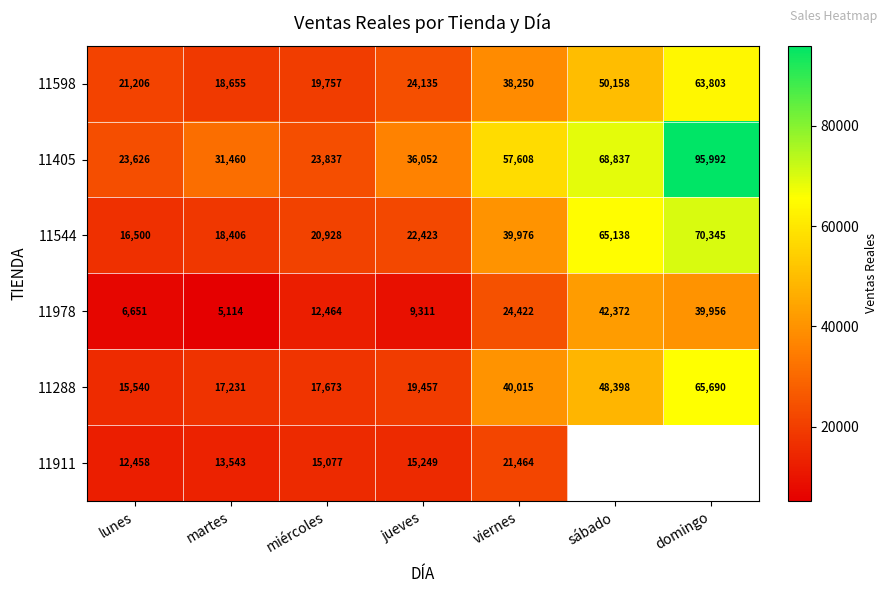

Rank the series at jueves from highest to lowest value.

11405, 11598, 11544, 11288, 11911, 11978